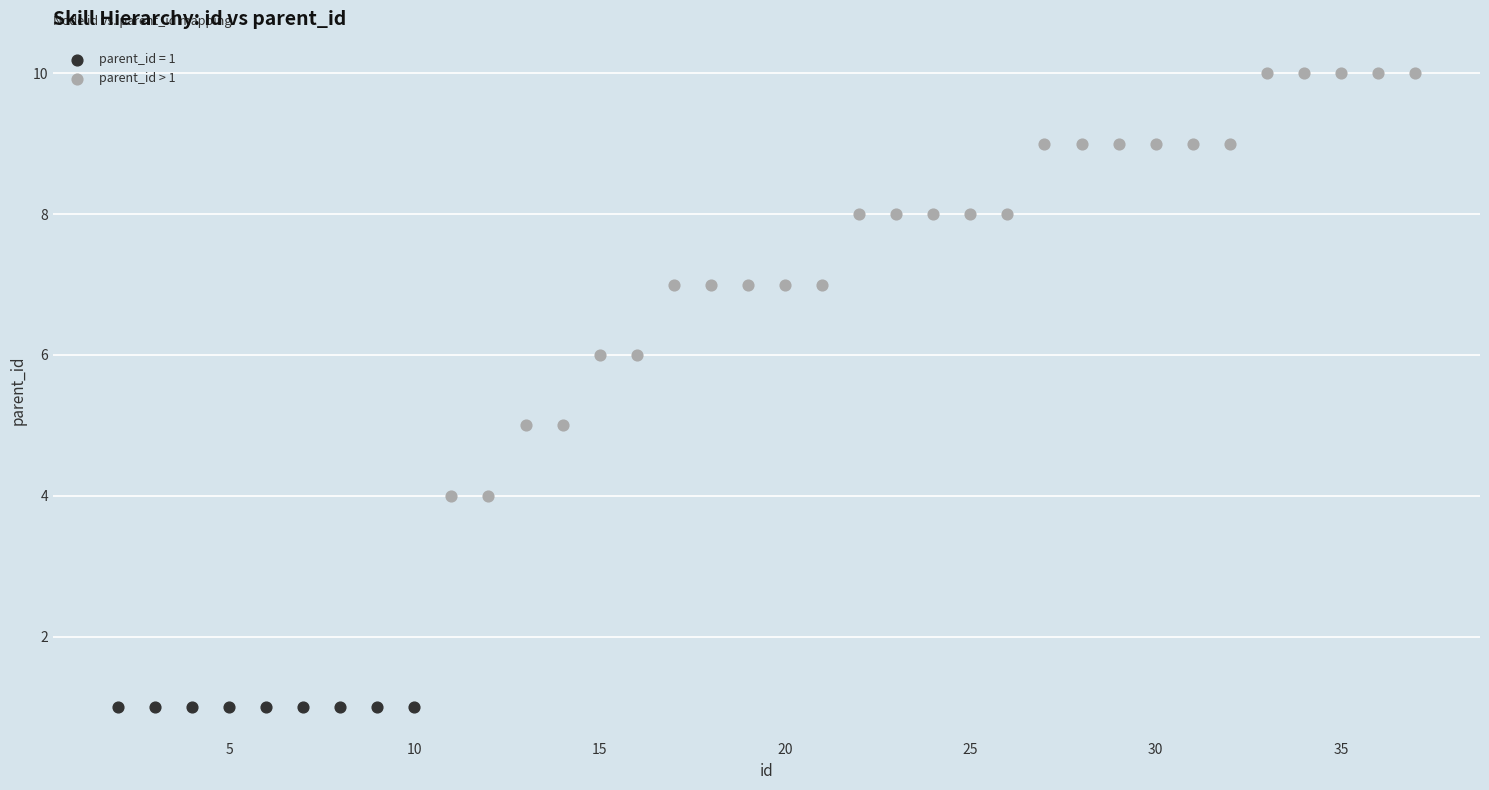

Which series reaches the maximum Y coordinate?

parent_id > 1